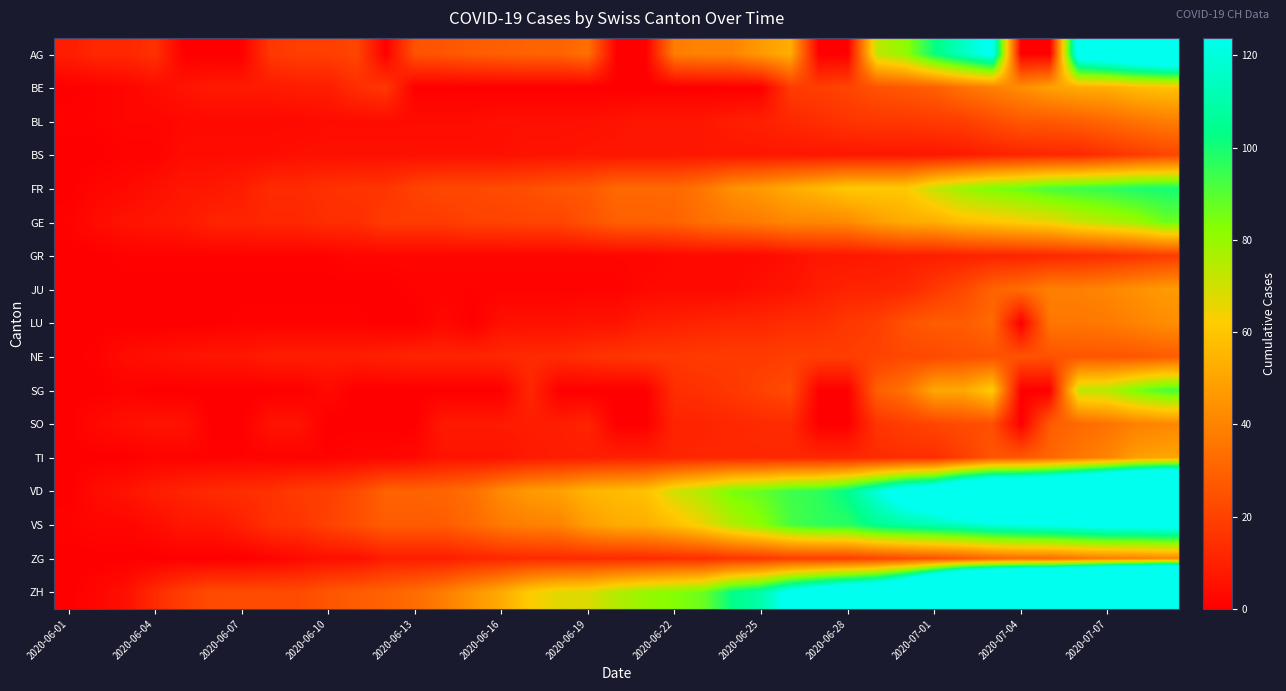

List the series in order of their peak value, lowest first.

GR, BS, NE, BL, SO, ZG, LU, JU, TI, BE, GE, SG, FR, VS, AG, VD, ZH